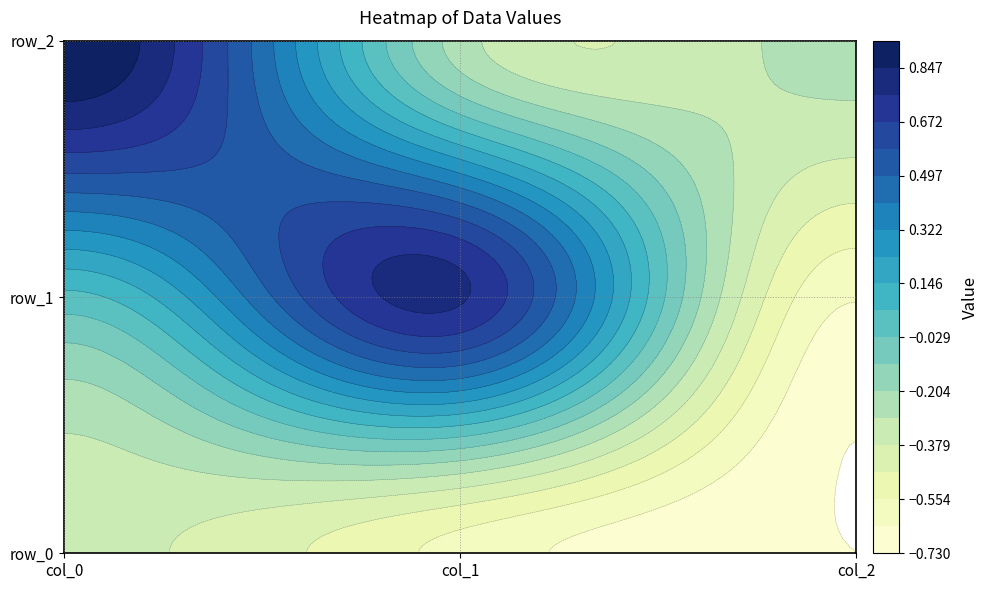

What is the sum of the row_0 values at col_0 and col_2?

-1.1